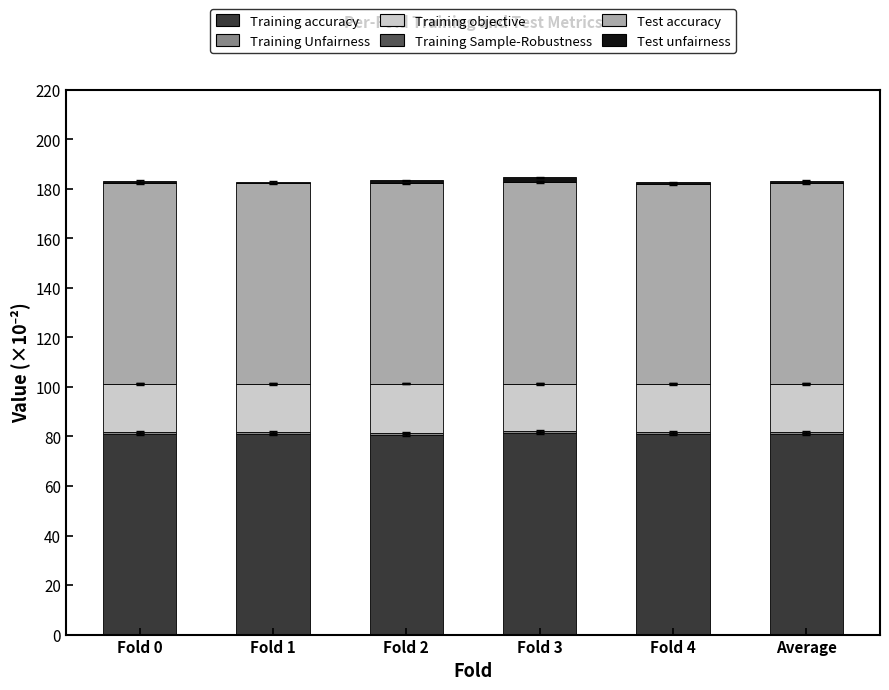

Count the number of categories in the chart.

6